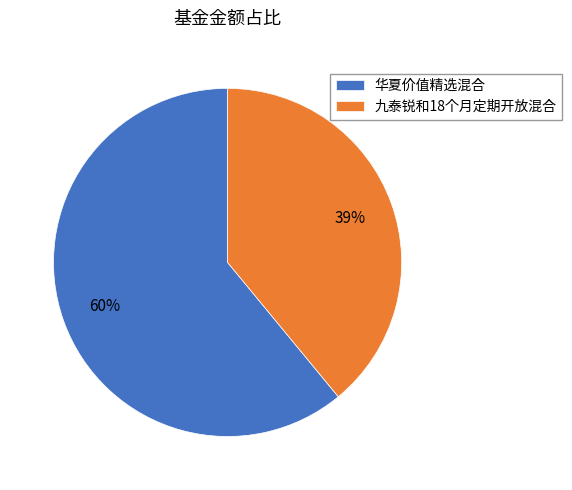

What is the ratio of the value at 九泰锐和18个月定期开放混合 to the value at 华夏价值精选混合?

0.6